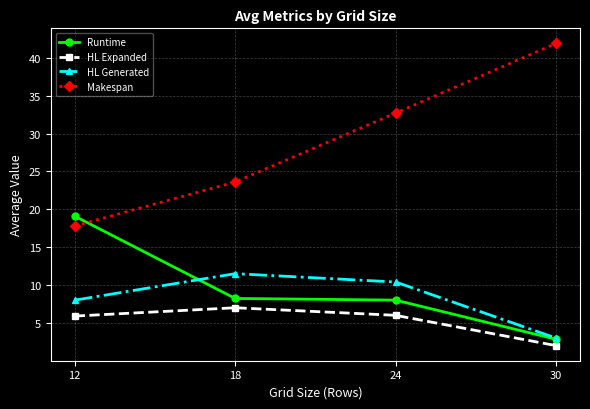

True or false: Runtime has more than 1 points higher than both neighbors.

False